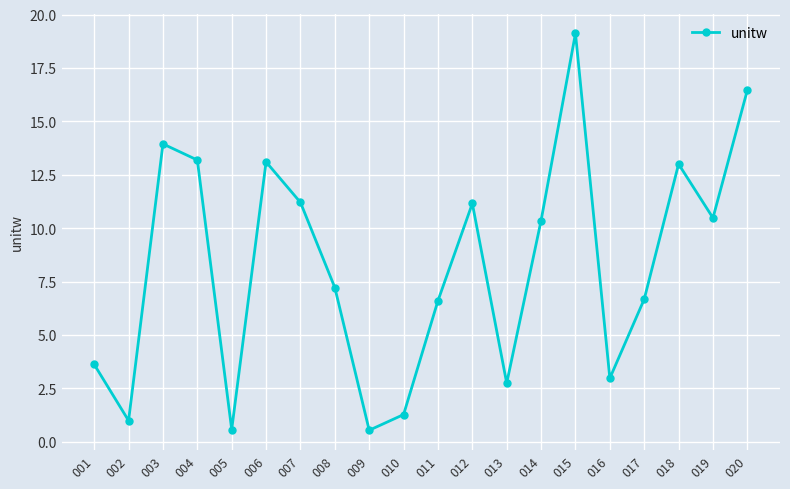

Where does the data first go above 10?

003